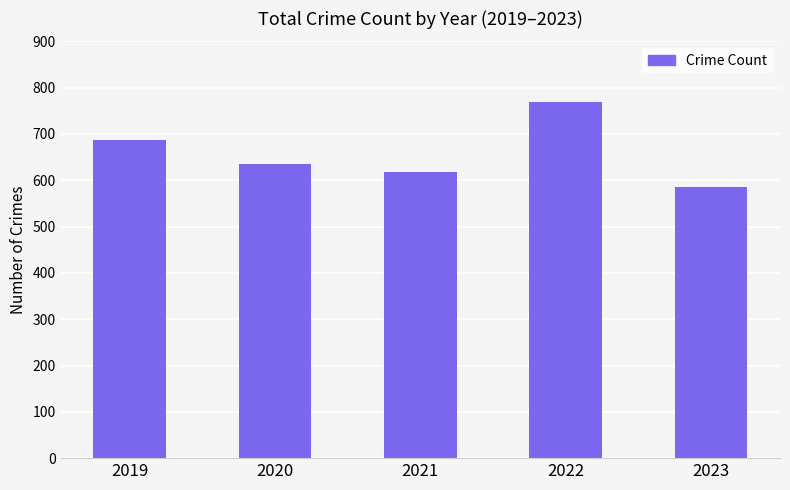

What is the value of the 2nd bar from the left?

635